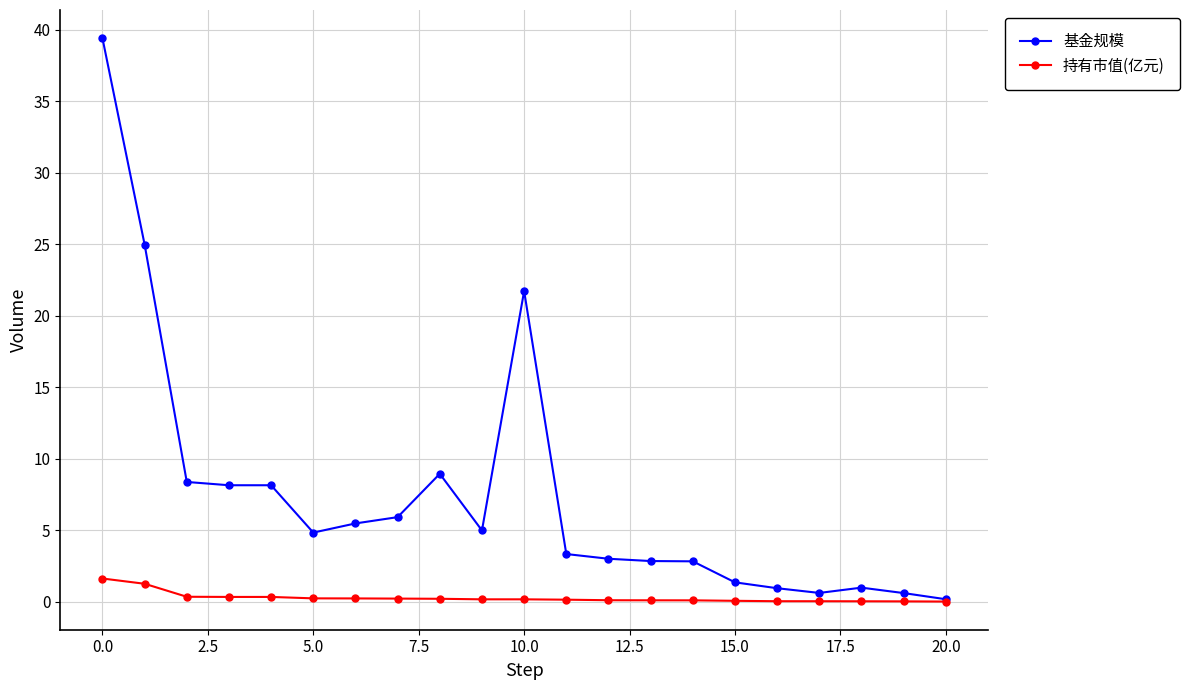

Which series has the widest spread of values?

基金规模